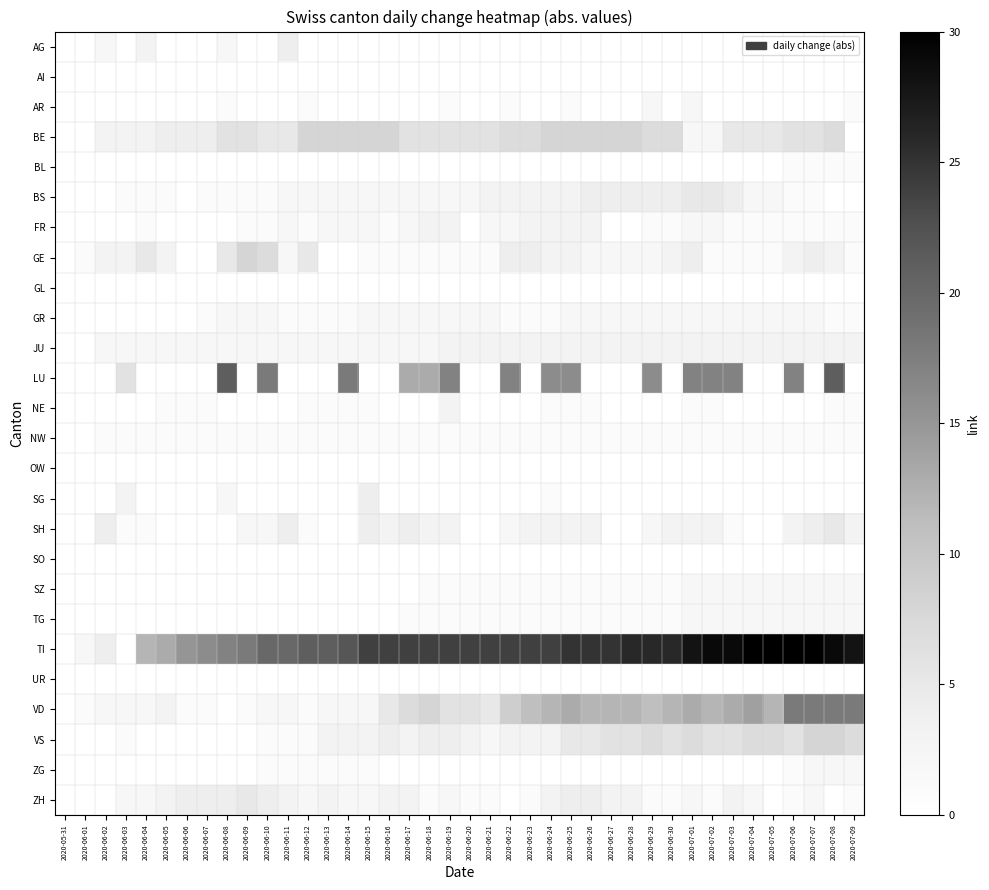

Rank the series at 2020-06-12 from highest to lowest value.

TI, BE, GE, BS, JU, ZH, AR, FR, GR, NE, NW, SH, VD, VS, ZG, AG, AI, BL, GL, LU, OW, SG, SO, SZ, TG, UR